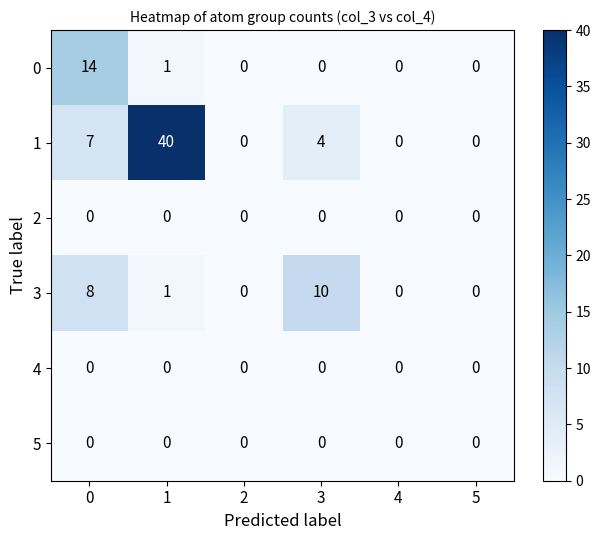

The 0 series shows 14 at 0. True or false?

True